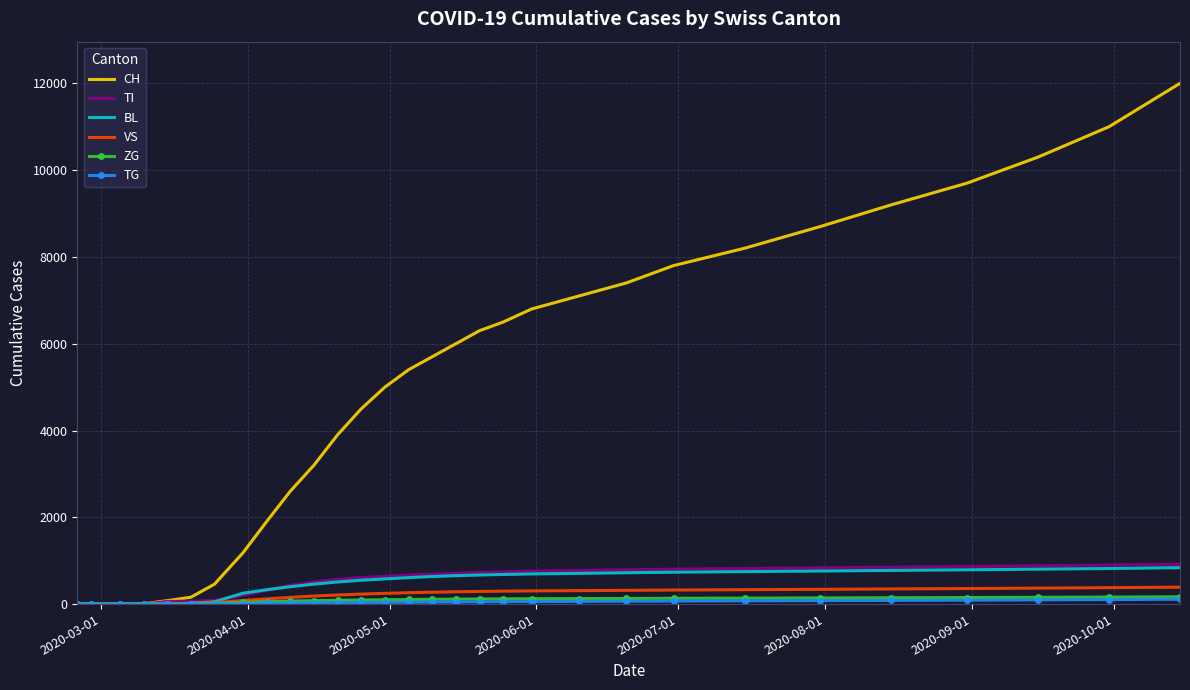

Which series has the largest total across all categories?

CH